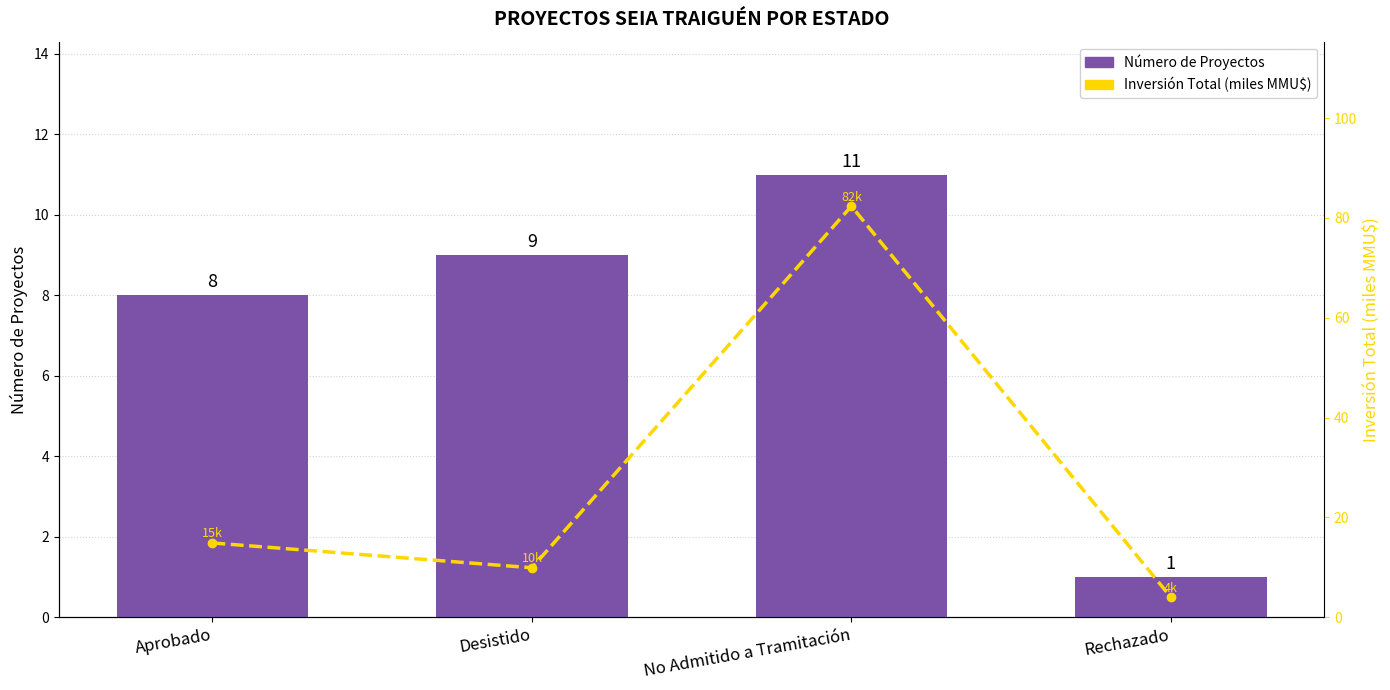

Reading right to left, what are all the values shown in this chart?

Número de Proyectos: Rechazado=1.0	No Admitido a Tramitación=11.0	Desistido=9.0	Aprobado=8.0
Inversión (miles de MMU$): Rechazado=4.0	No Admitido a Tramitación=82.4	Desistido=9.9	Aprobado=14.9